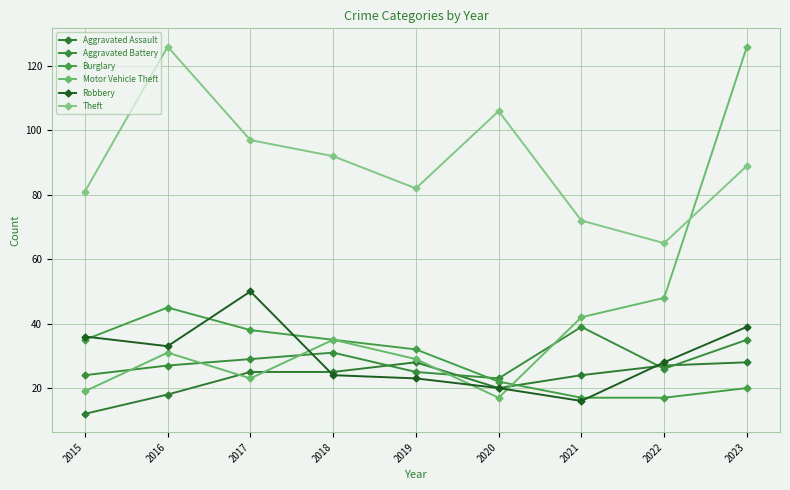

What is the approximate value of Burglary at 2020?

22